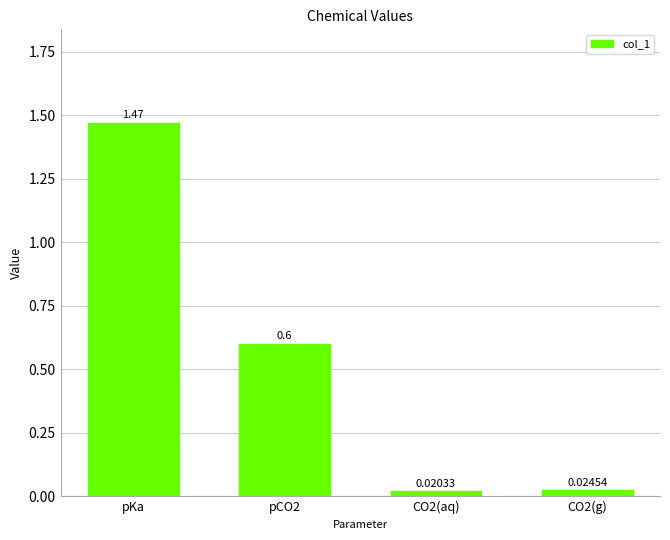

What is the change in value from pCO2 to CO2(aq)?

-0.6